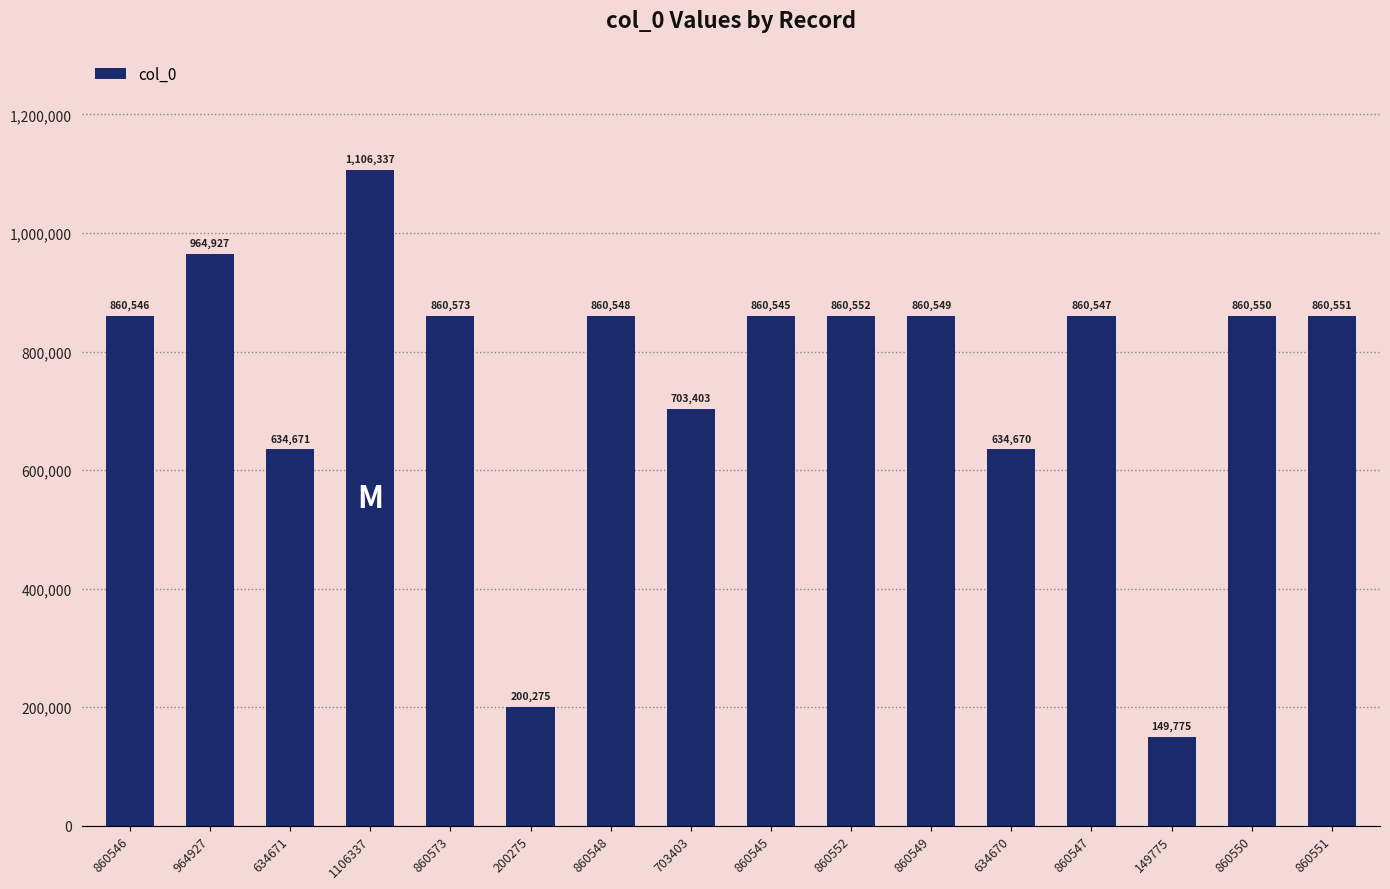

Between 860547 and 149775, which is larger?

860547